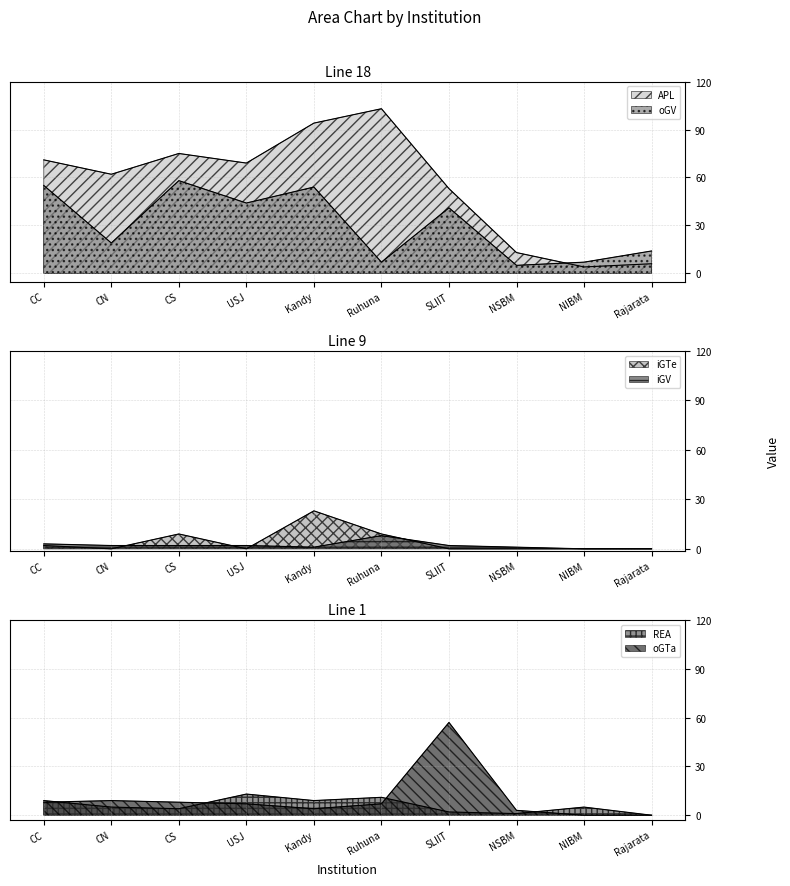

True or false: iGV and APL cross at least once.

False